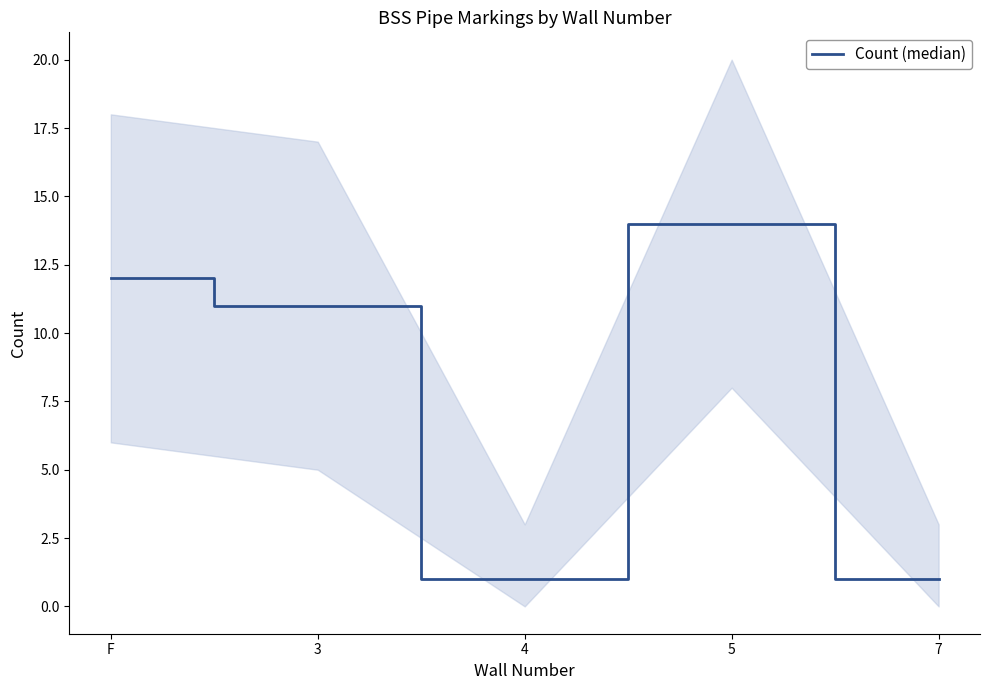

Is it true that the value at 5 is 14?

True